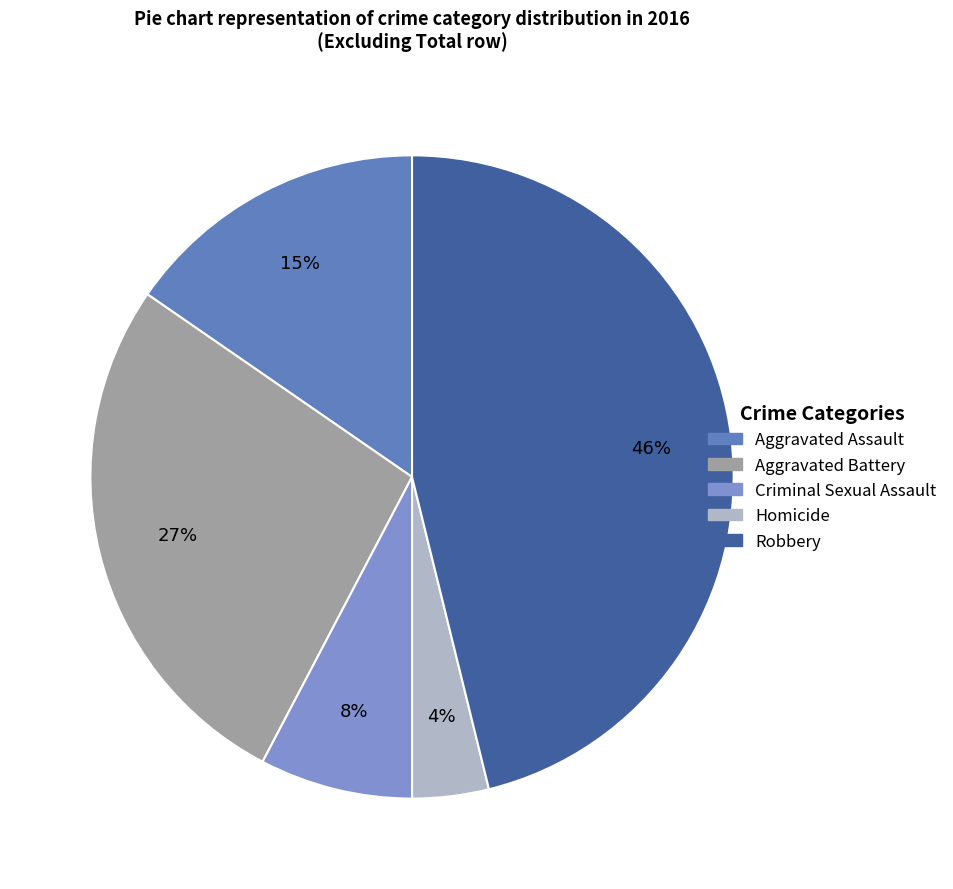

Does Criminal Sexual Assault represent more than half of the total?

No